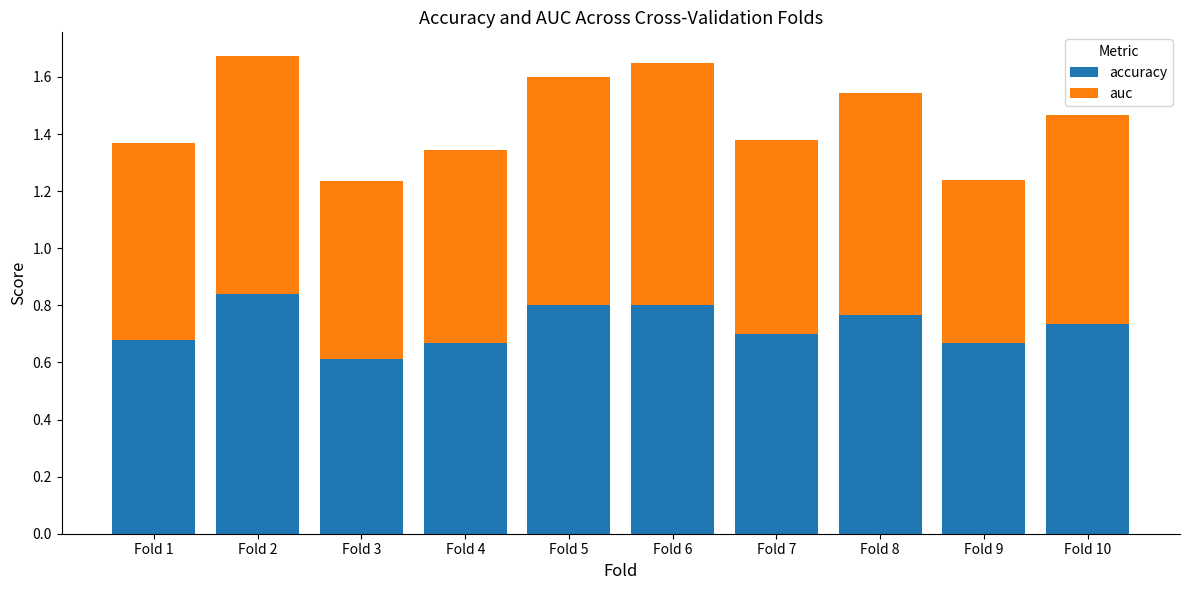

The accuracy series shows 0.3 at Fold 5. True or false?

False